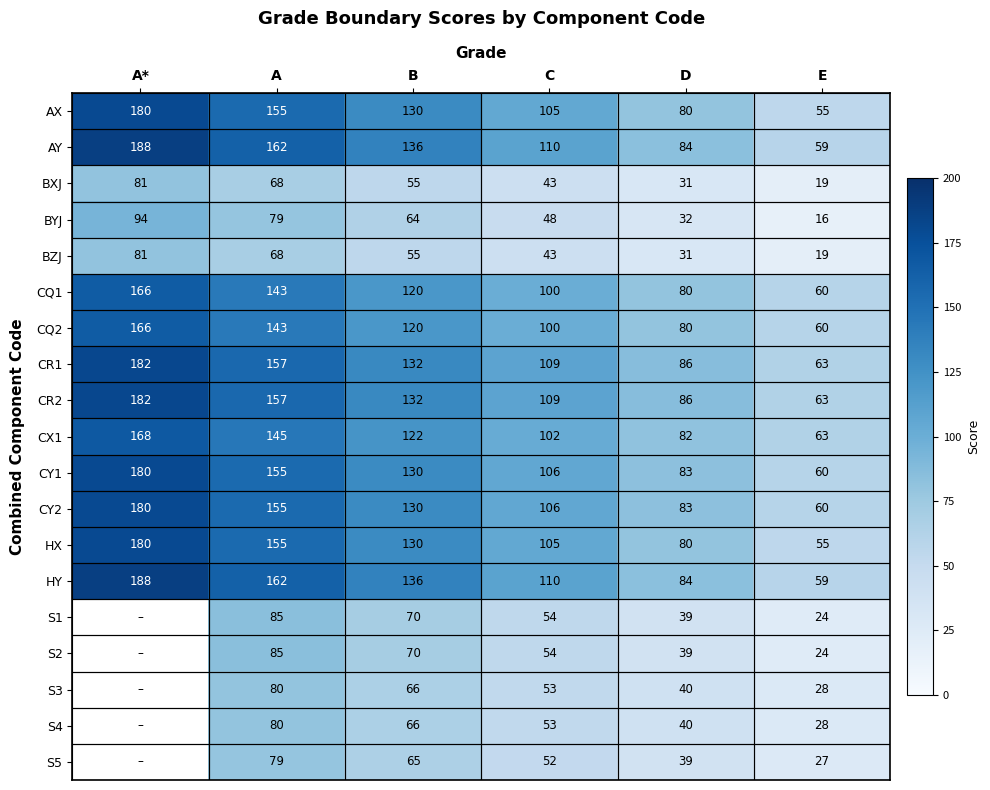

What is the spread (max minus min) of values at C?

67